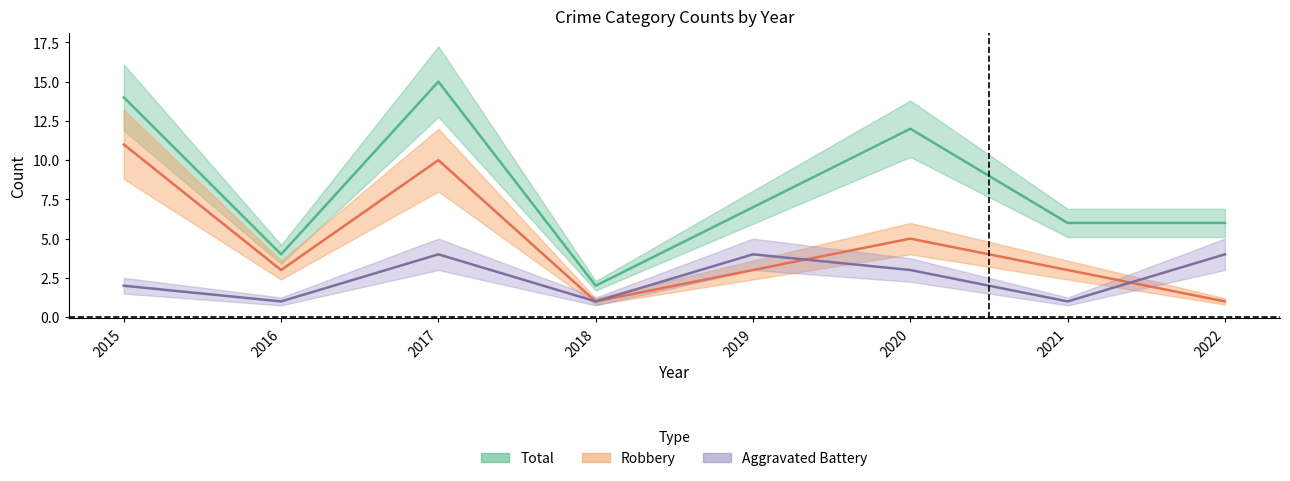

Reading left to right, what are all the values shown in this chart?

Aggravated Battery: 2	1	4	1	4	3	1	4
Robbery: 11	3	10	1	3	5	3	1
Total: 14	4	15	2	7	12	6	6